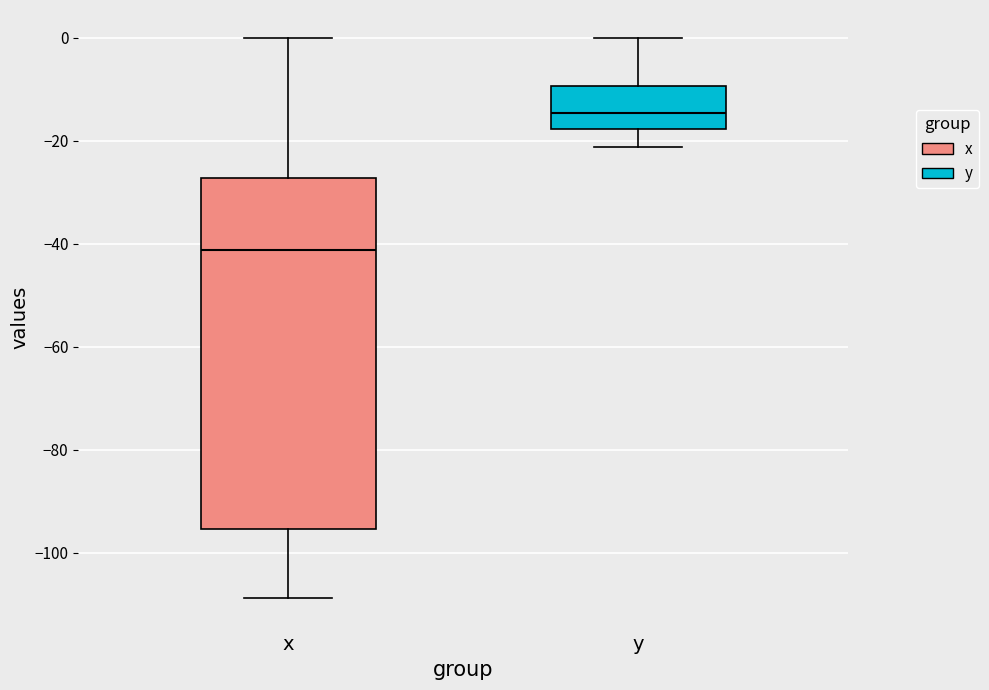

Which box has the lowest median line?

x